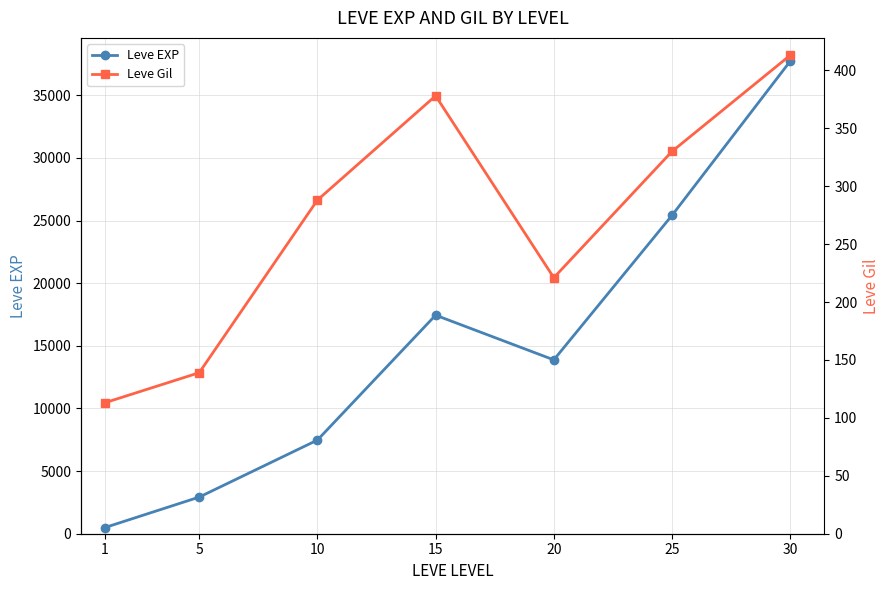

True or false: Leve EXP and Leve Gil cross at least once.

False